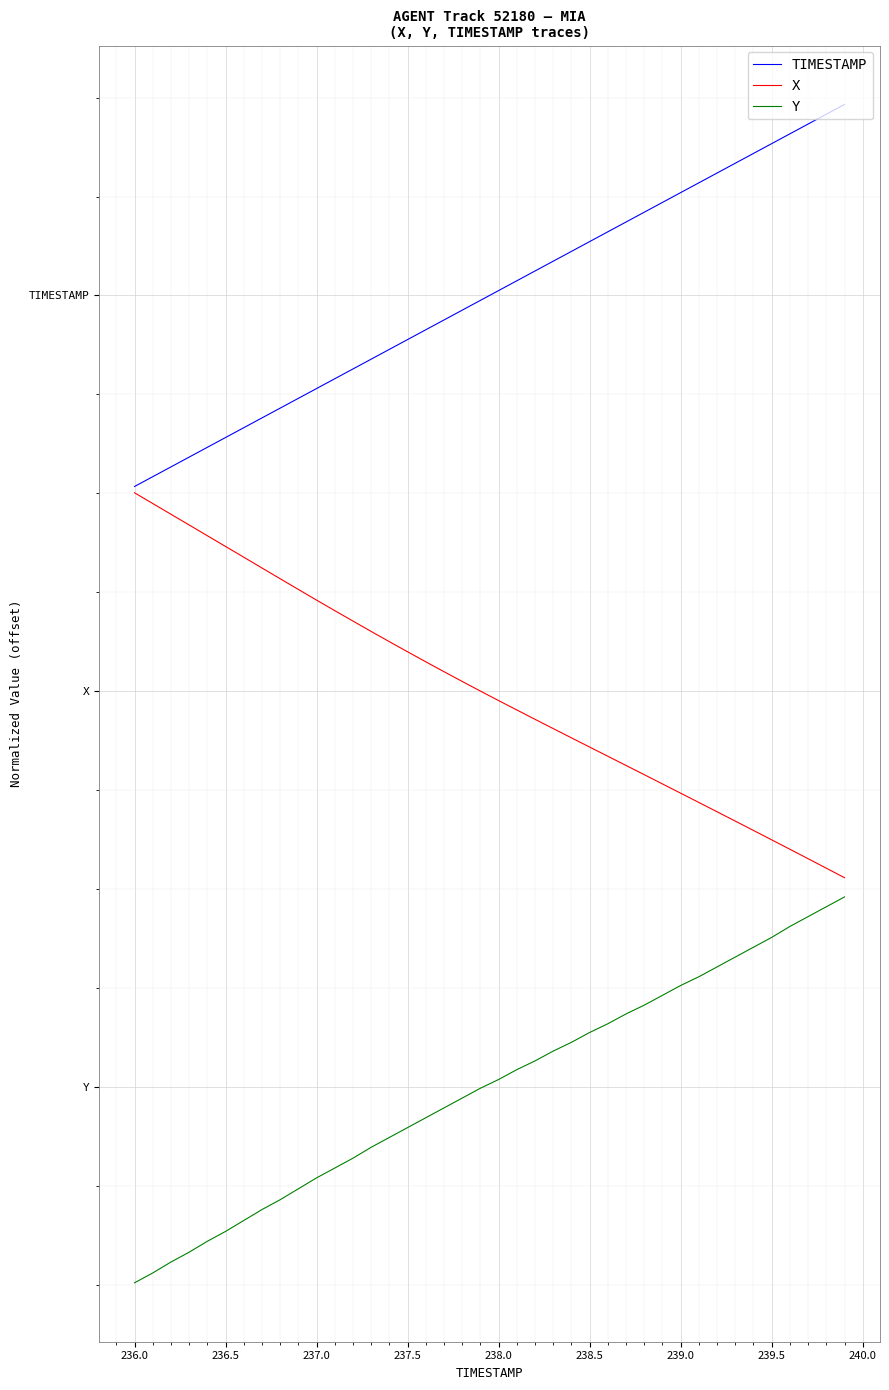

Is this an area chart (filled region under the line)?

No